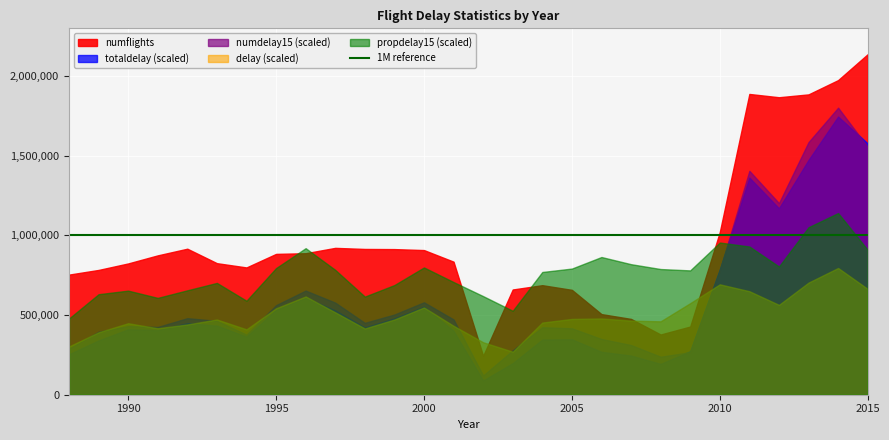

The totaldelay series shows 4929988.6 at 1996. True or false?

False